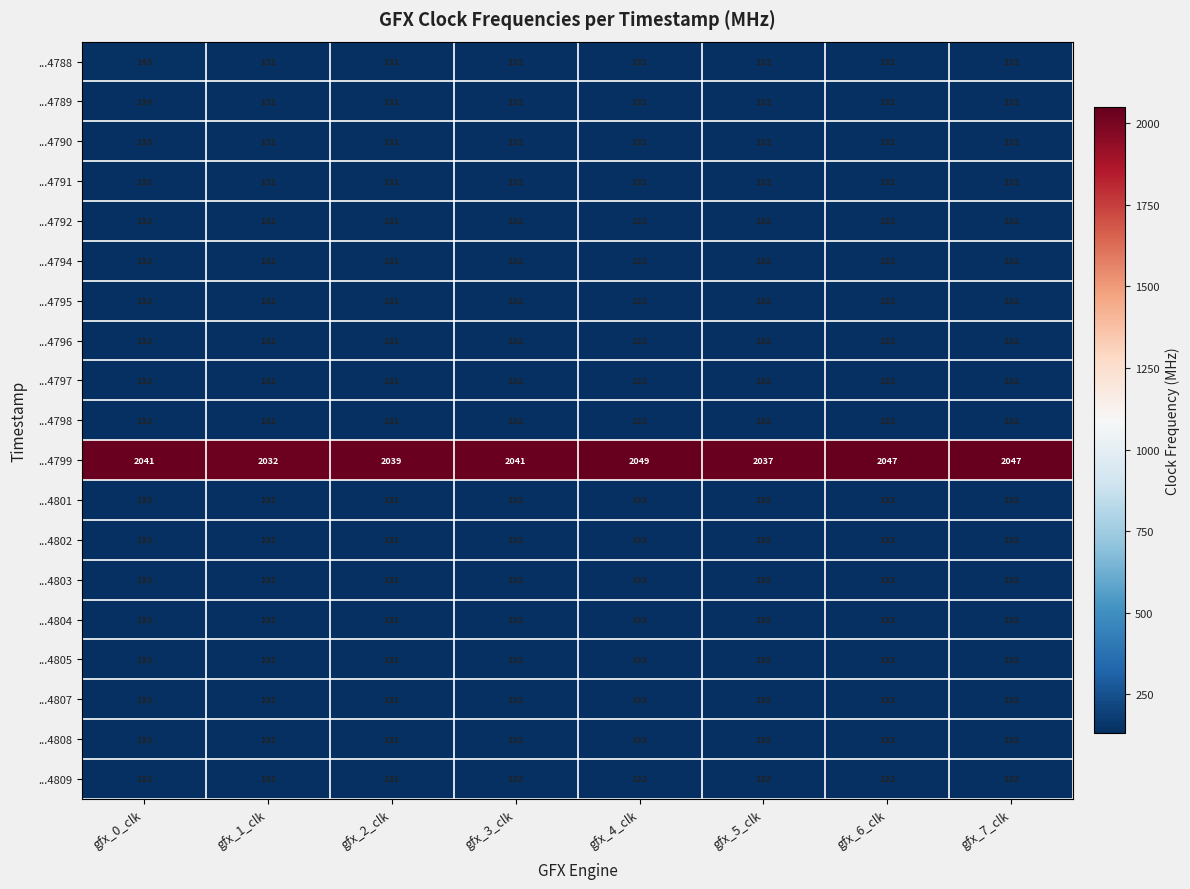

How many ...4796 values are between 132 and 133?

6